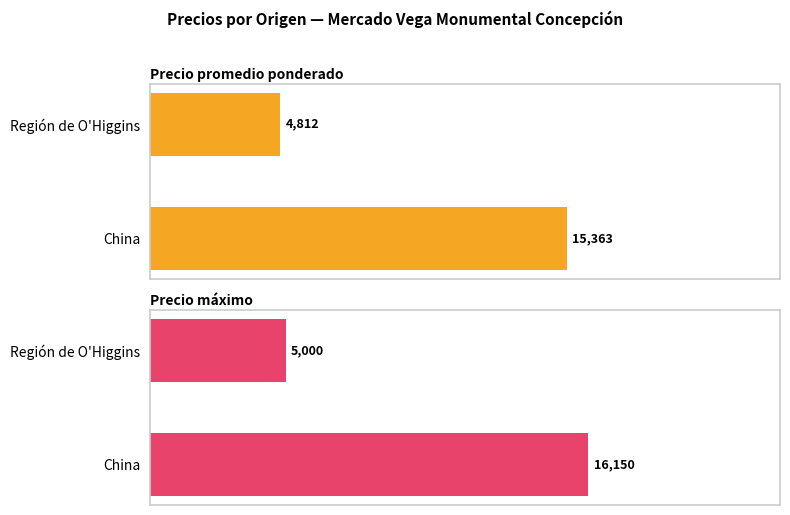

What is the sum of all Precio máximo values?

21150